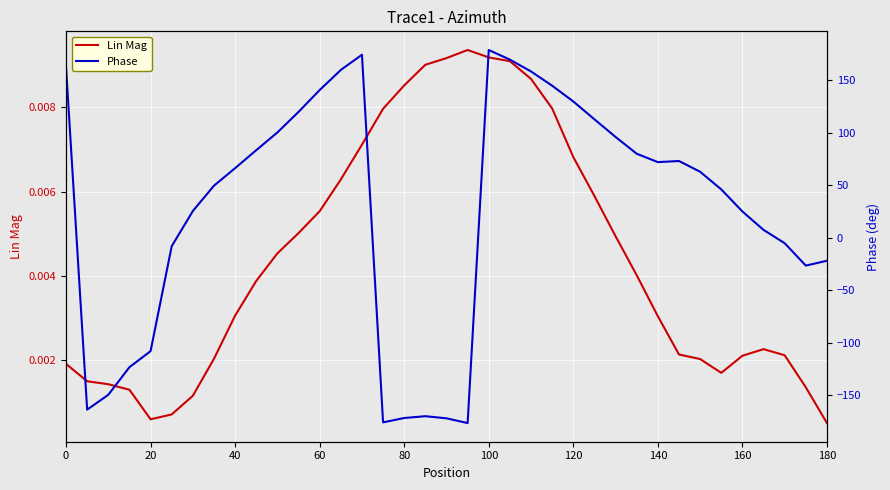

What is the label of the 5th point from the left?

20